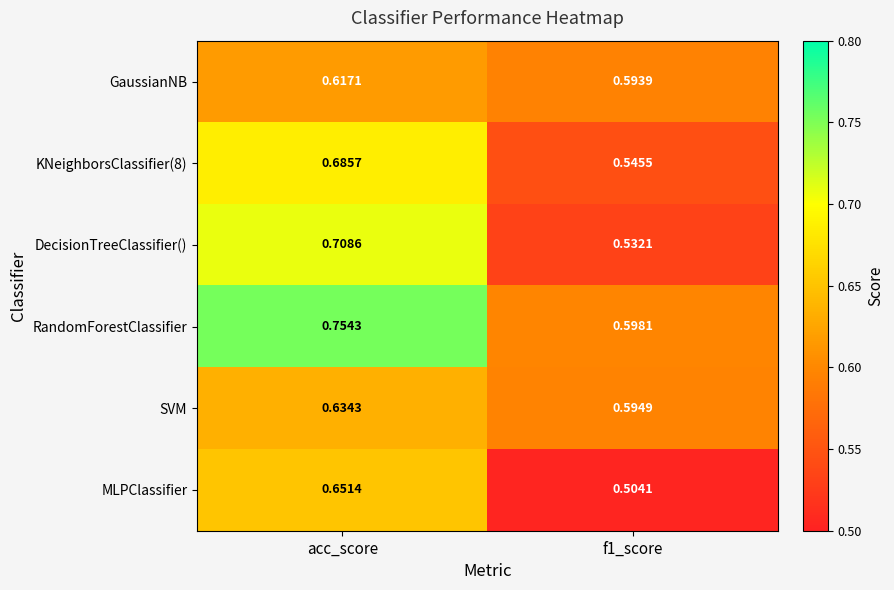

What is the total value across all series at f1_score?

3.4